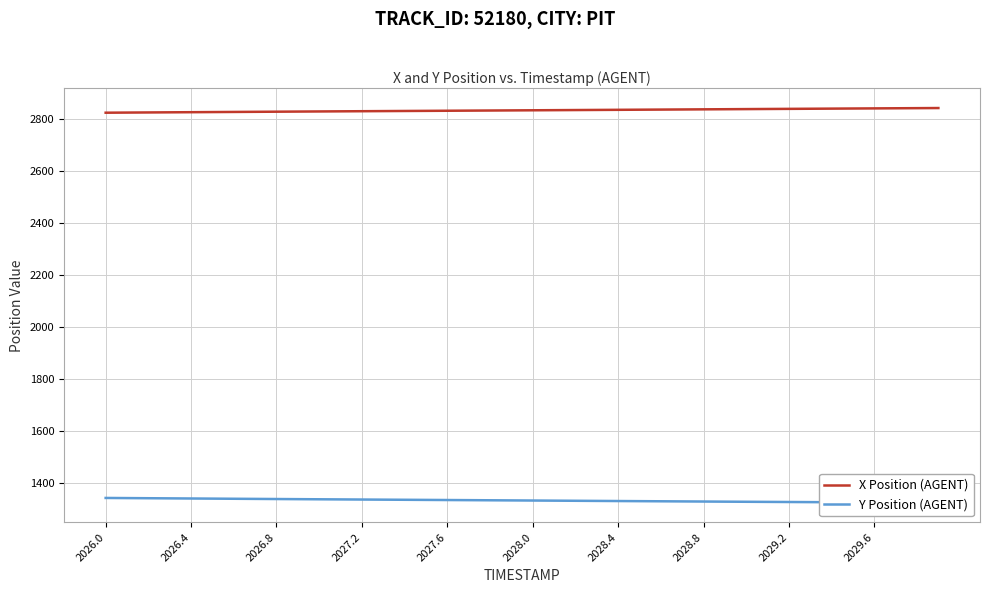

What is the lowest value of the X Position (AGENT) series?

2825.2